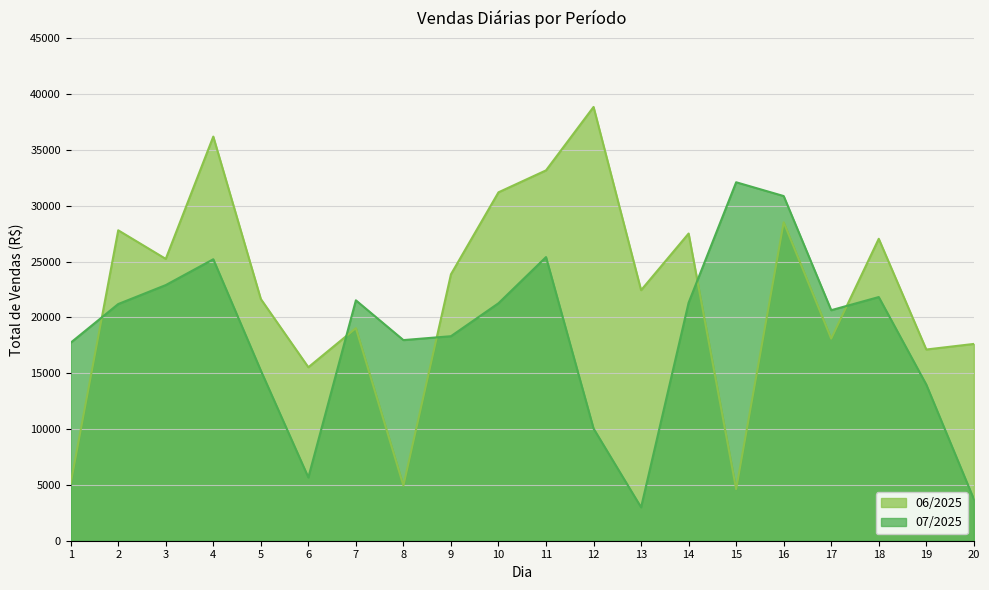

Which has a higher value, 4 or 3?

4